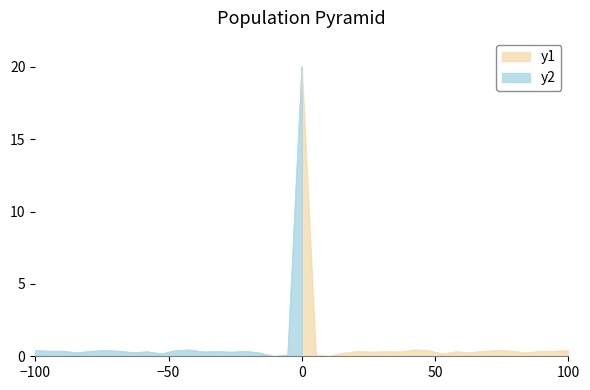

The y1 series shows 0.3 at 10. True or false?

False